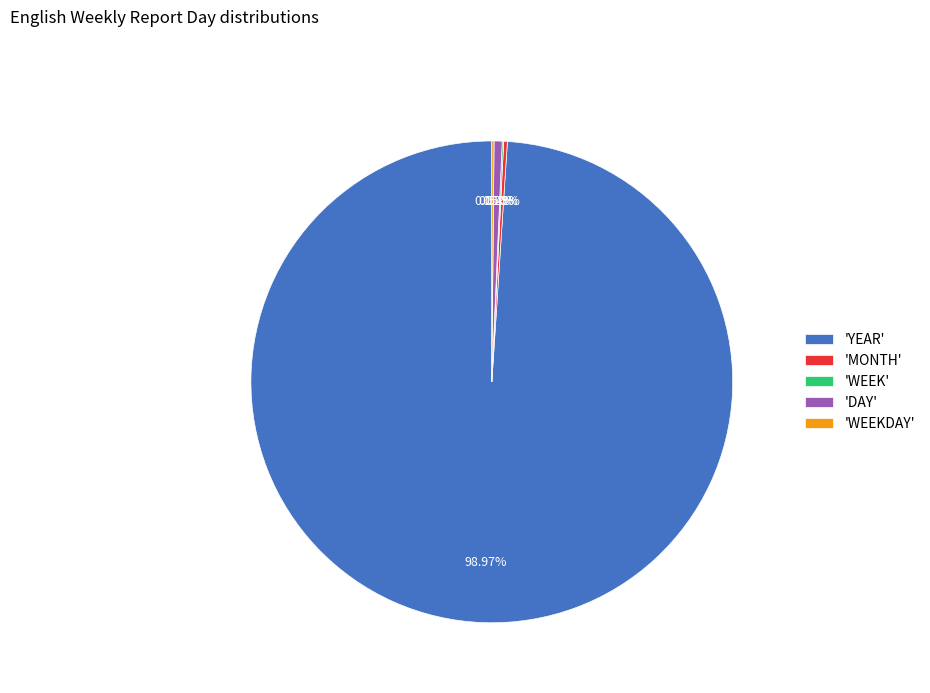

Which has a higher value, 'YEAR' or 'DAY'?

'YEAR'